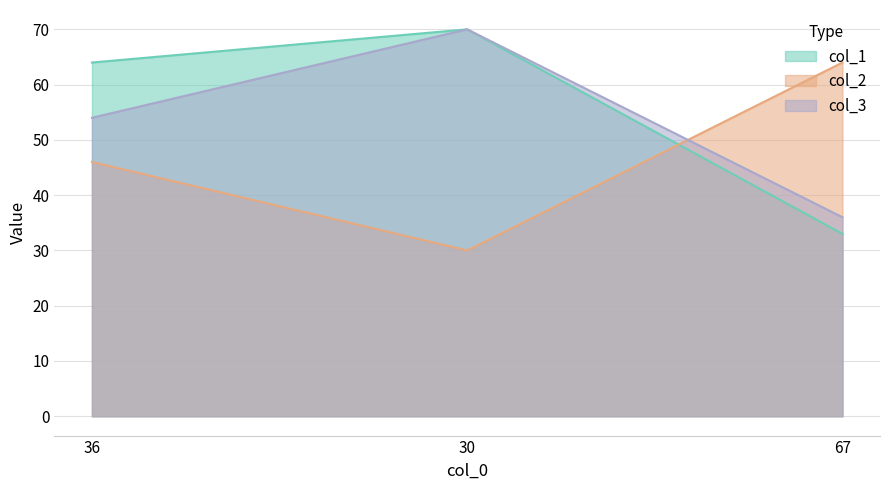

Where is col_1 nearest to the value 51?

36